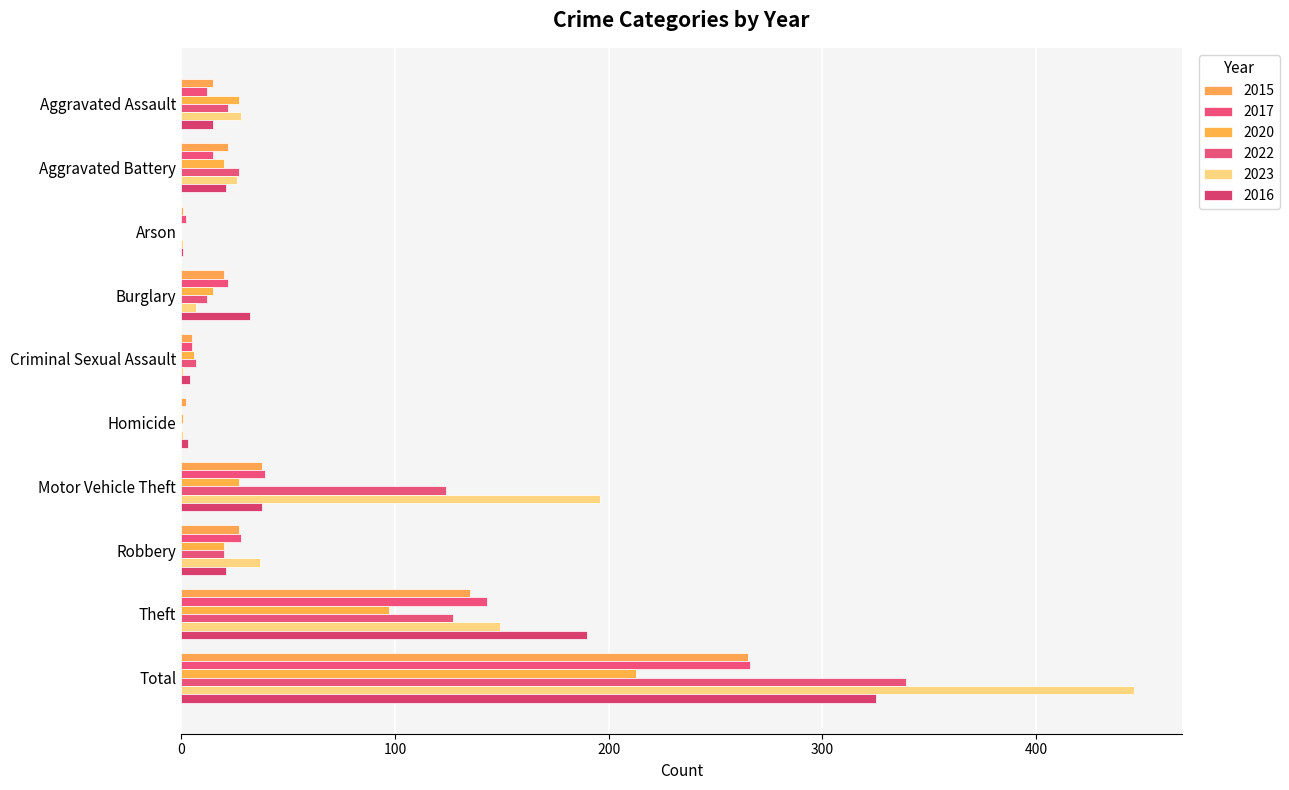

How many categories are shown in the chart?

10